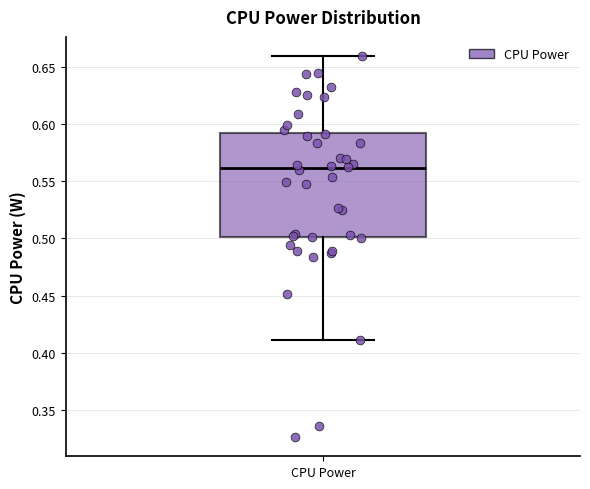

Read this box plot against the y-axis: the position of the median line, the range covered by the box, and the ends of both whiskers. The values are not printed on the chart, so give them approximately, as read against the axis.

median 0.56, box 0.50 to 0.59, whiskers 0.41 to 0.66